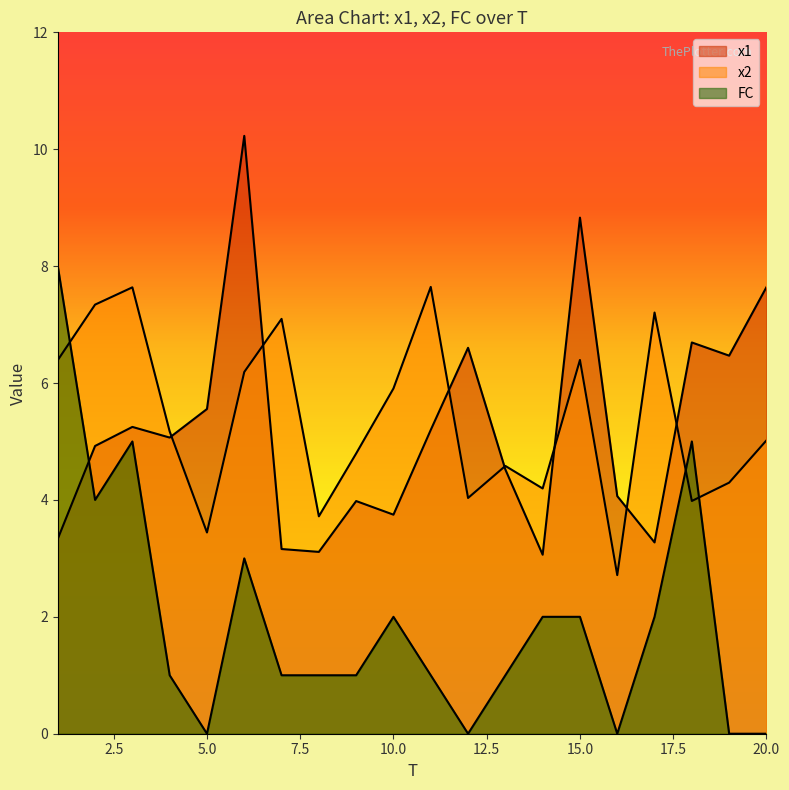

In x1, how many points are lower than both neighbors (excluding endpoints)?

6